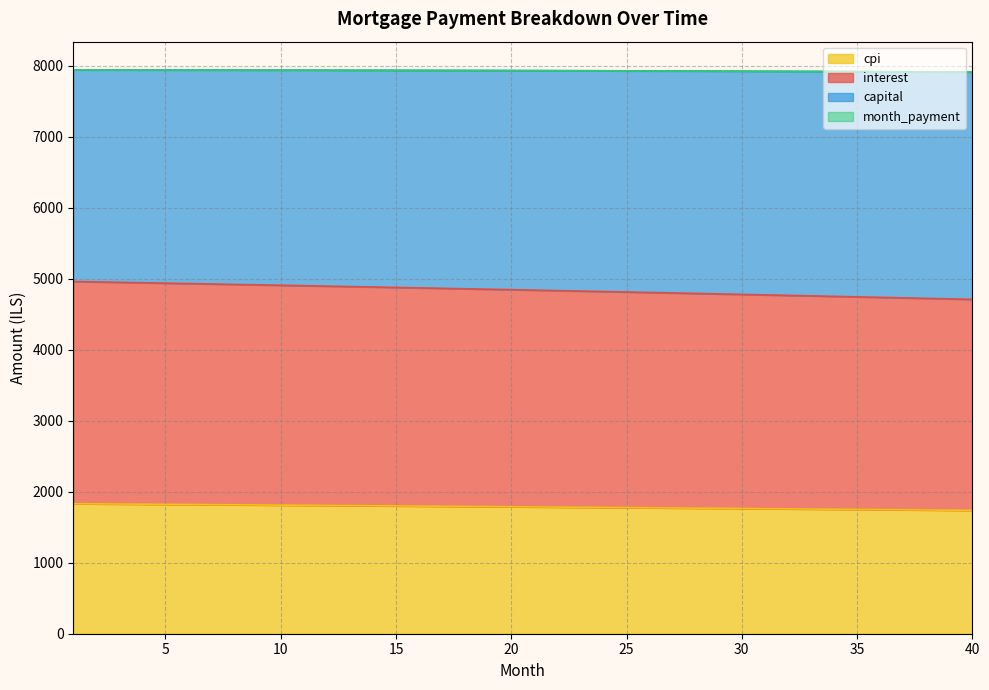

Which label corresponds to the largest value in the chart?

1